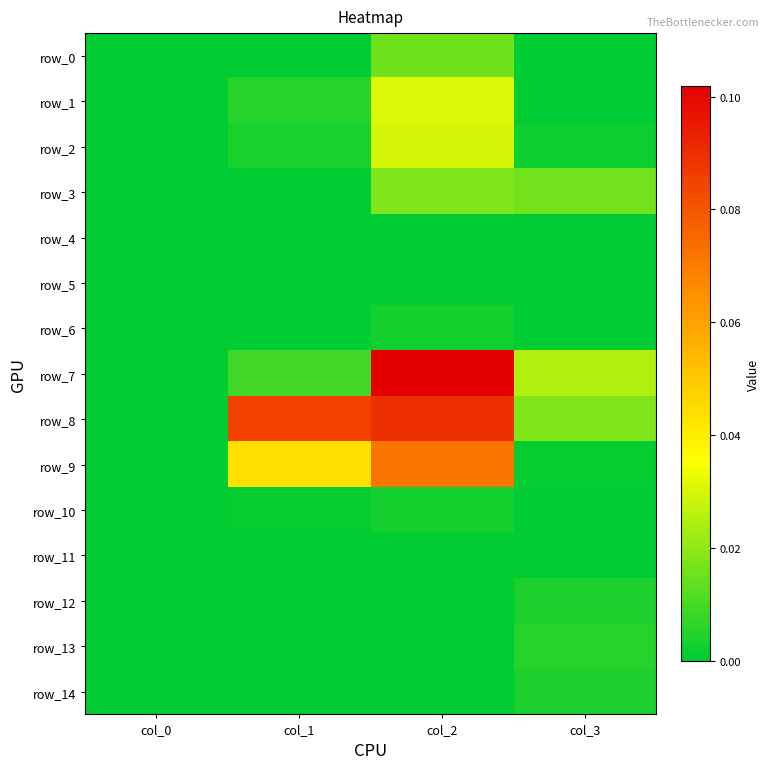

At col_0, list the series in order from smallest to largest.

row_0, row_1, row_2, row_3, row_4, row_5, row_6, row_7, row_8, row_9, row_10, row_11, row_12, row_13, row_14